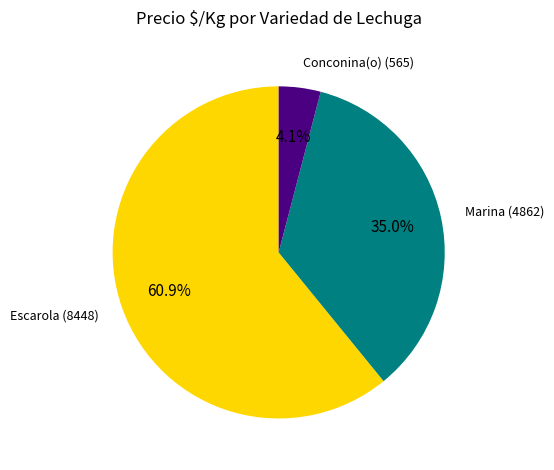

Which slice is the smallest?

Conconina(o) (565)